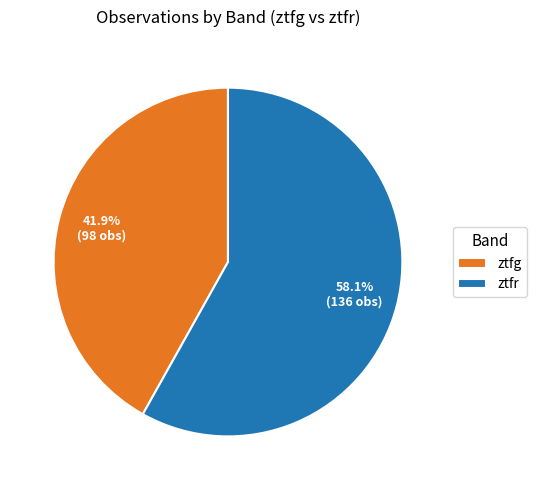

How many segments does this pie chart have?

2